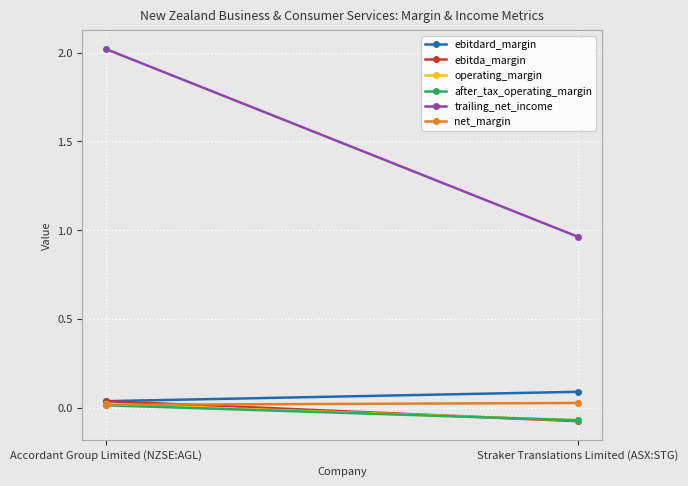

True or false: operating_margin has a value of 0.0 at Accordant Group Limited (NZSE:AGL).

False